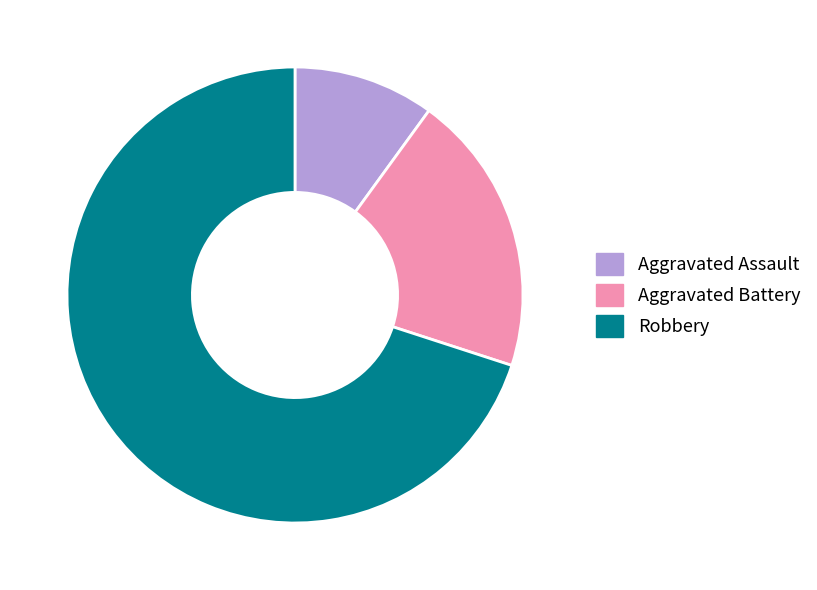

What is the ratio of the value at Aggravated Assault to the value at Aggravated Battery?

0.5